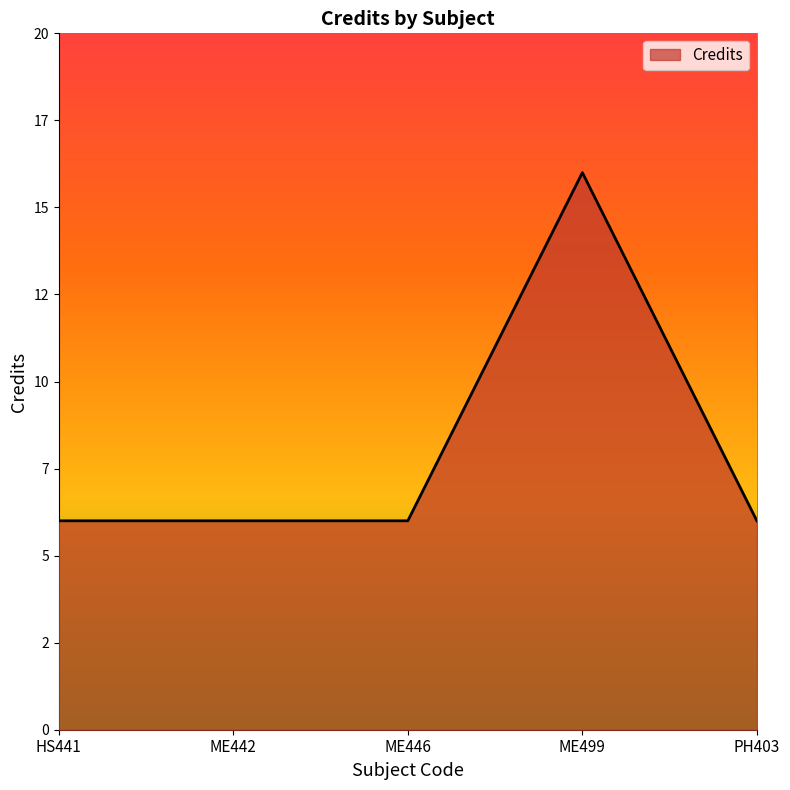

True or false: the data has more than 2 interior local peaks.

False